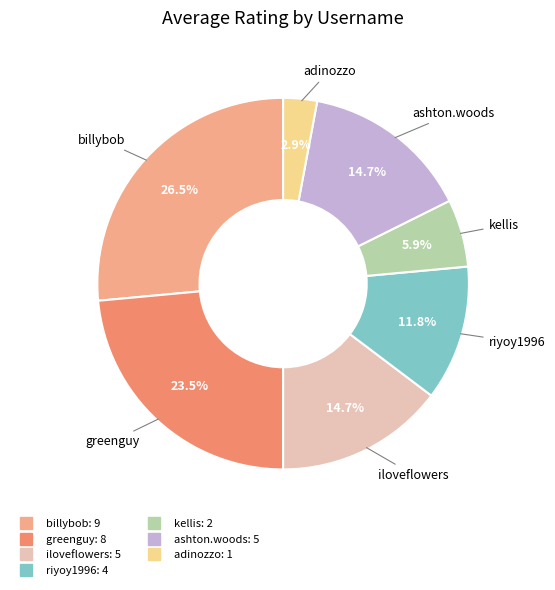

Does greenguy represent more than half of the total?

No